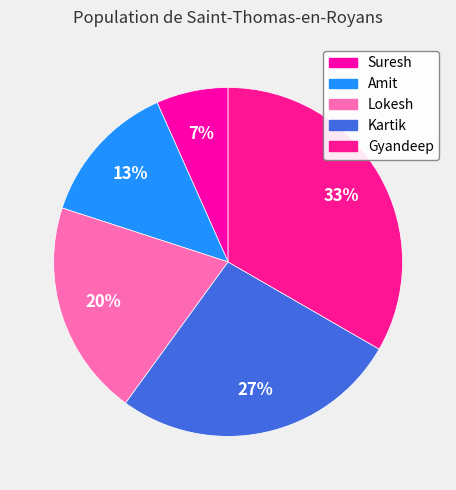

Is the sum of Amit and Suresh greater than half?

No